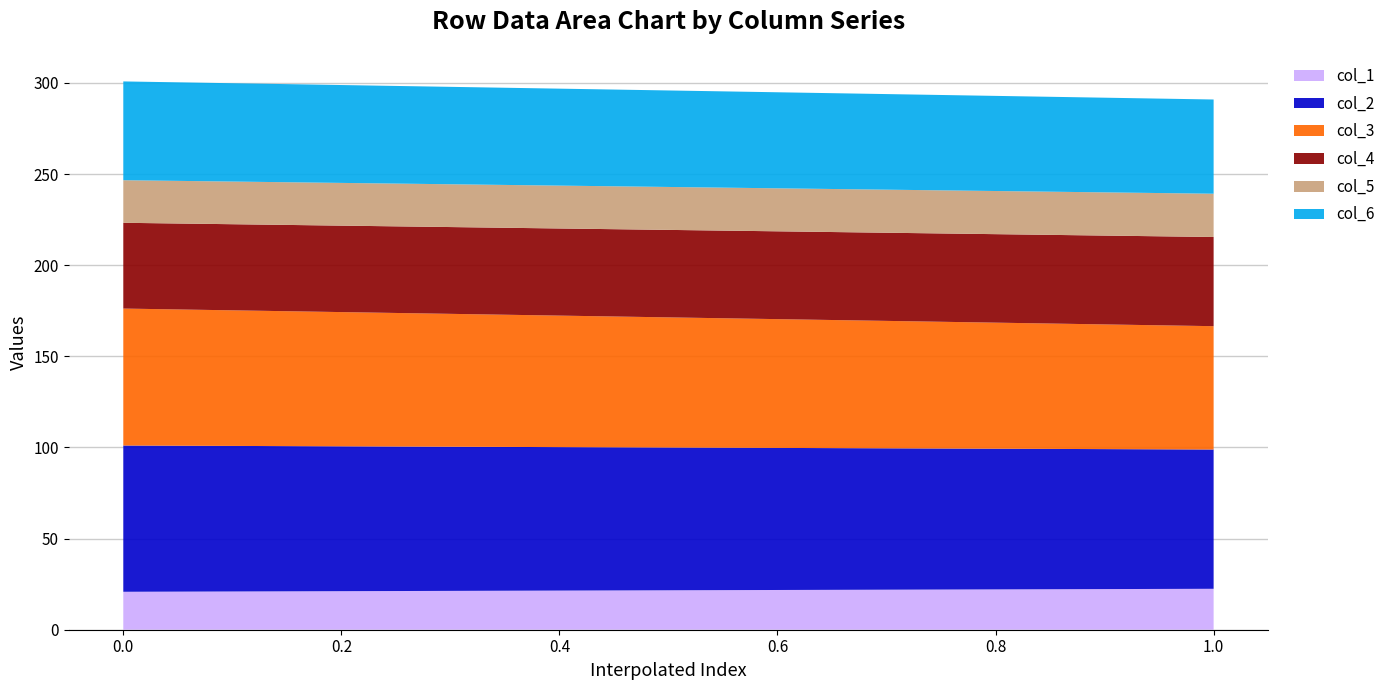

Reading right to left, what are all the values shown in this chart?

col_1: 22.5	20.8
col_2: 76.4	80.2
col_3: 67.7	75.1
col_4: 48.9	47.1
col_5: 23.7	23.4
col_6: 51.7	54.2